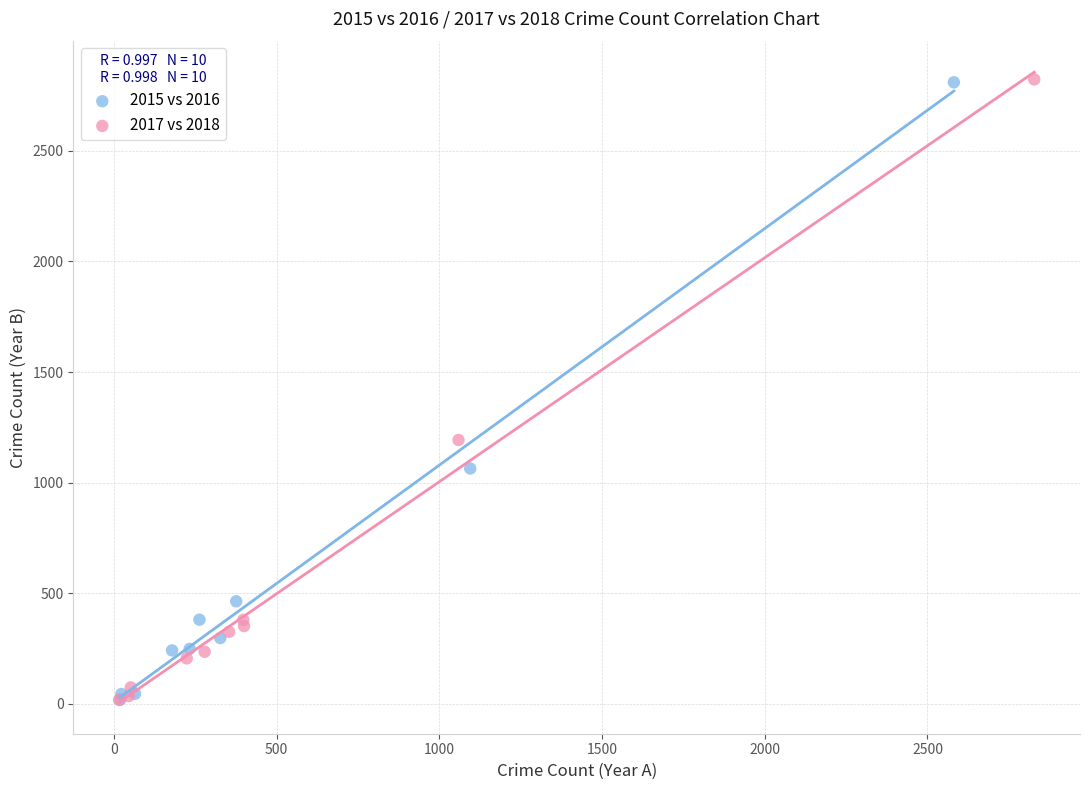

Which series has the largest Y range (max minus min)?

2017 vs 2018